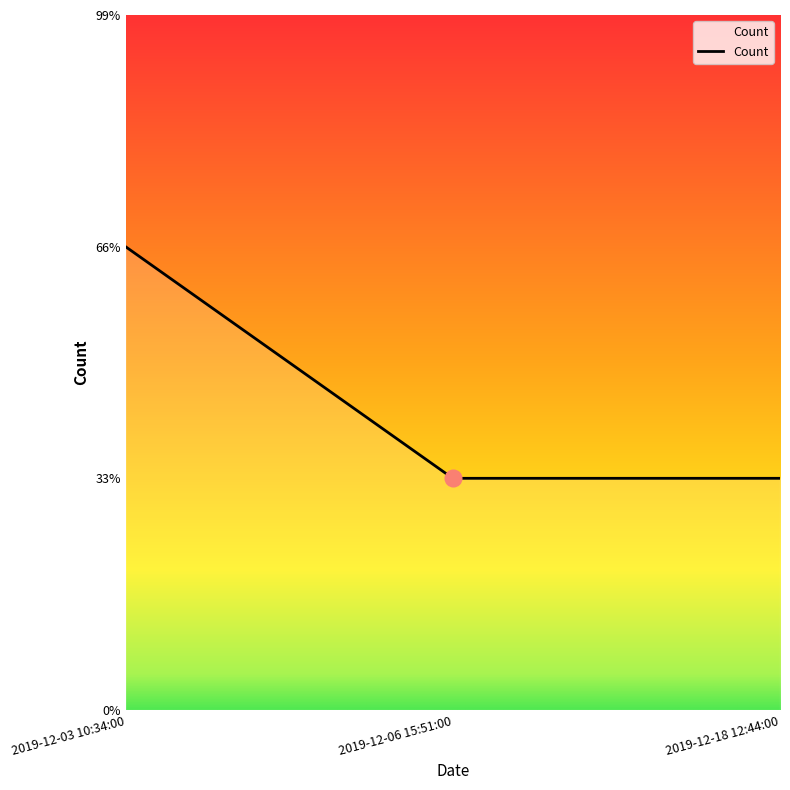

What is the label of the 1st point from the left?

2019-12-03 10:34:00